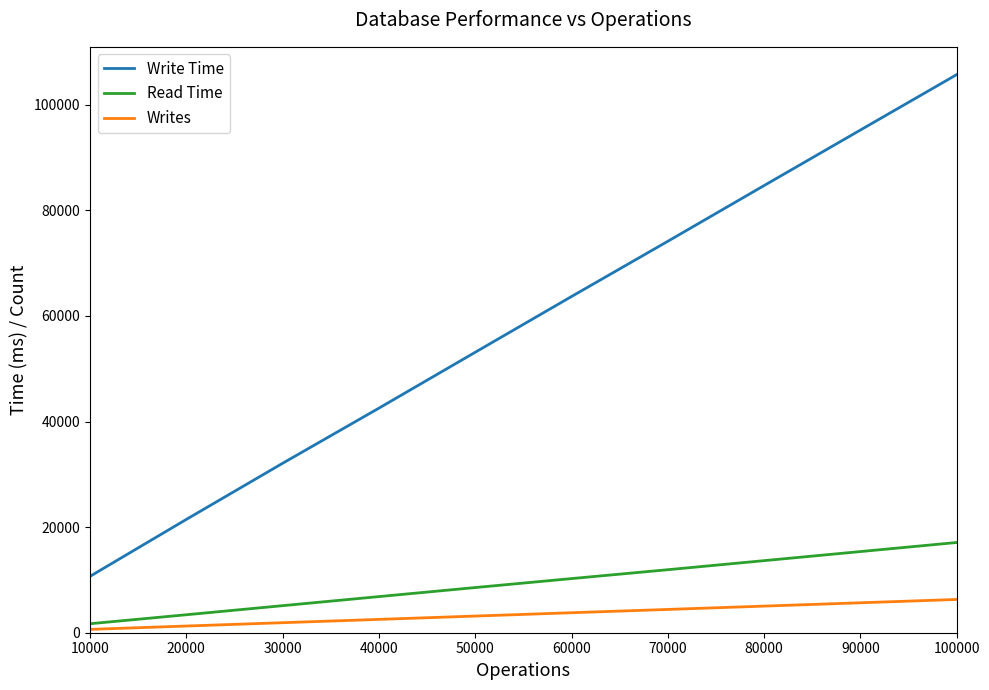

What is the total value across all series at 30000?

39111